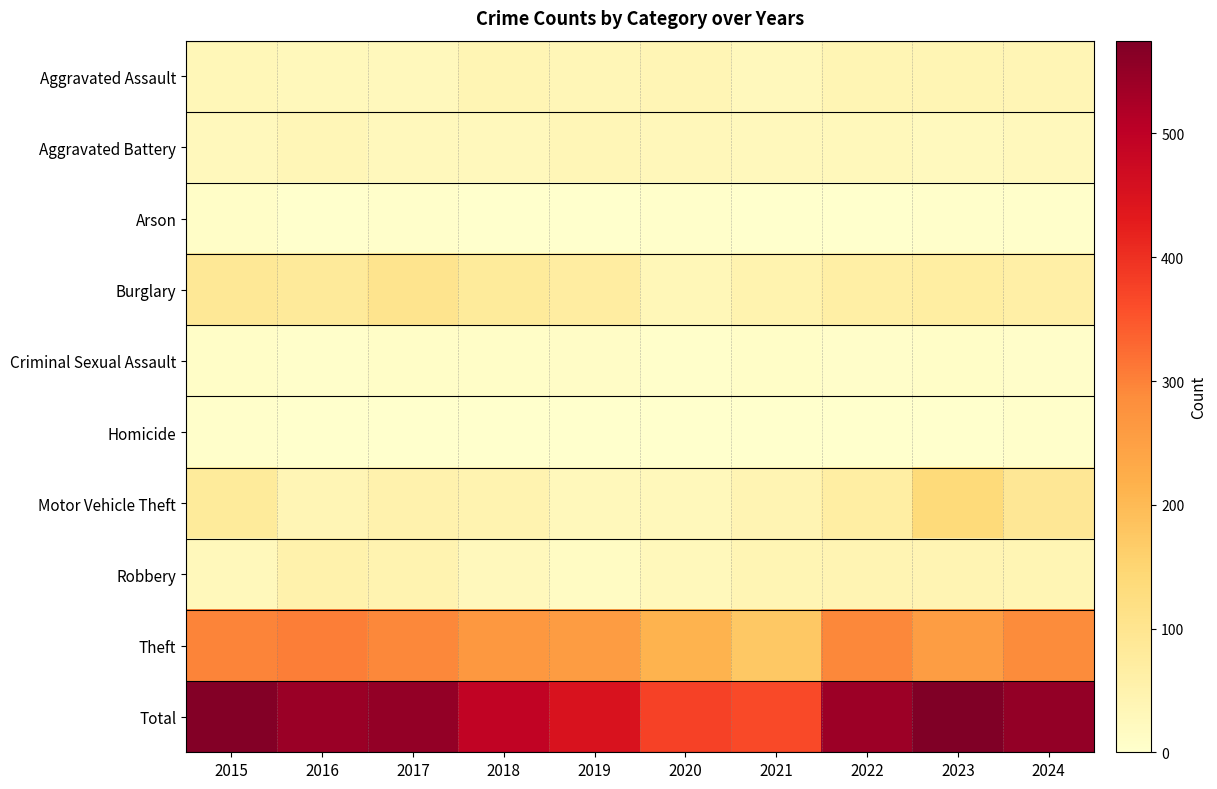

At how many categories does at least one series exceed 239?

10